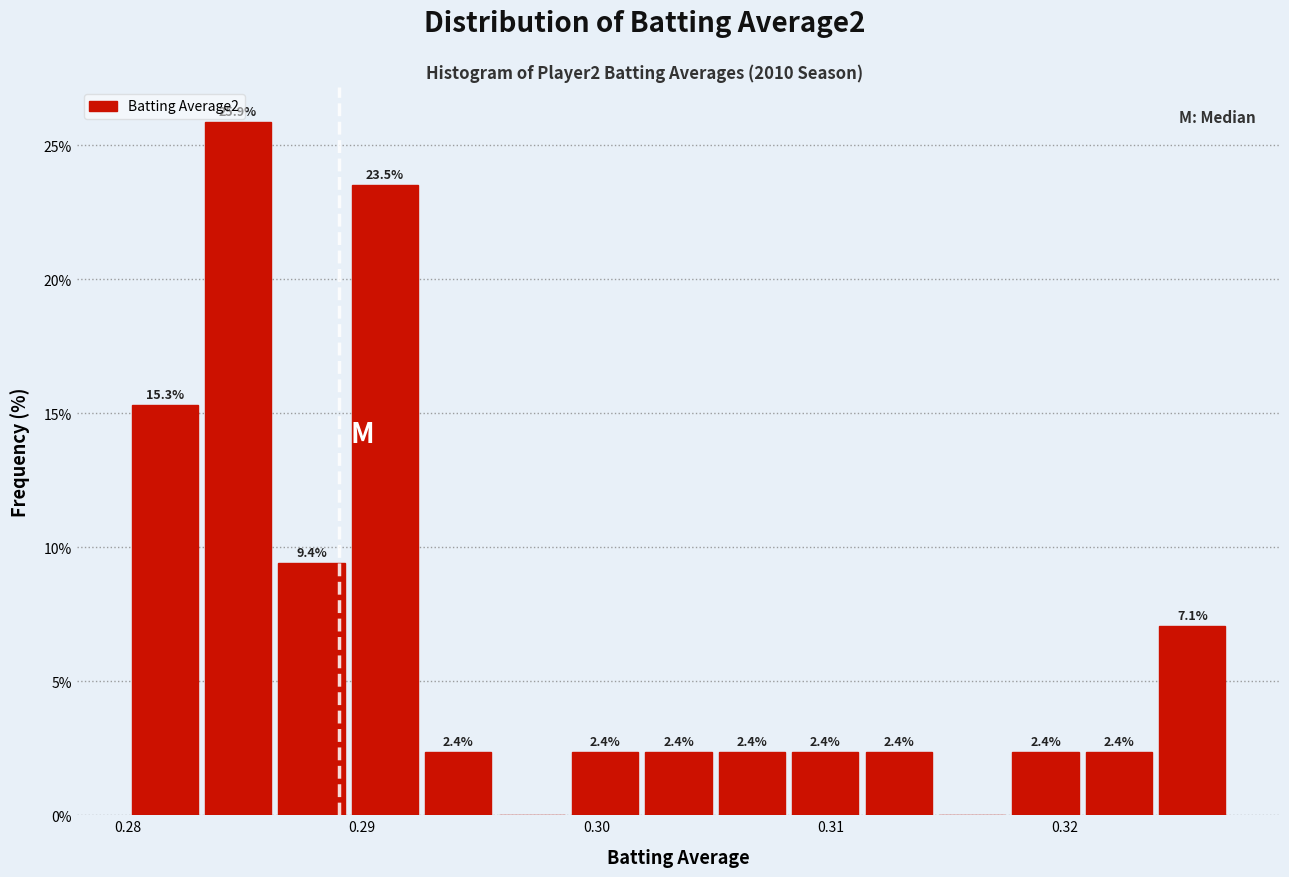

Read against the x-axis, roughly where is the centre of the tallest bar?

0.285